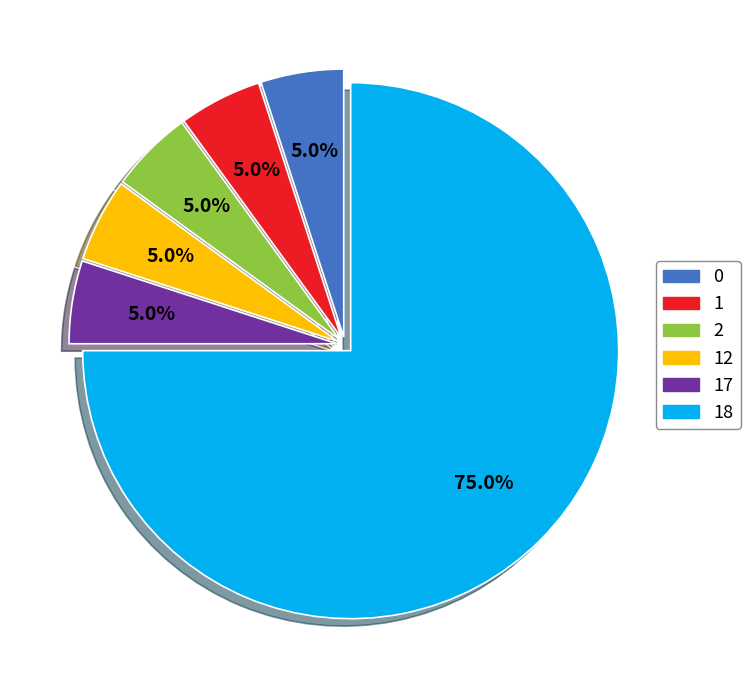

Is there a majority slice in this chart?

Yes